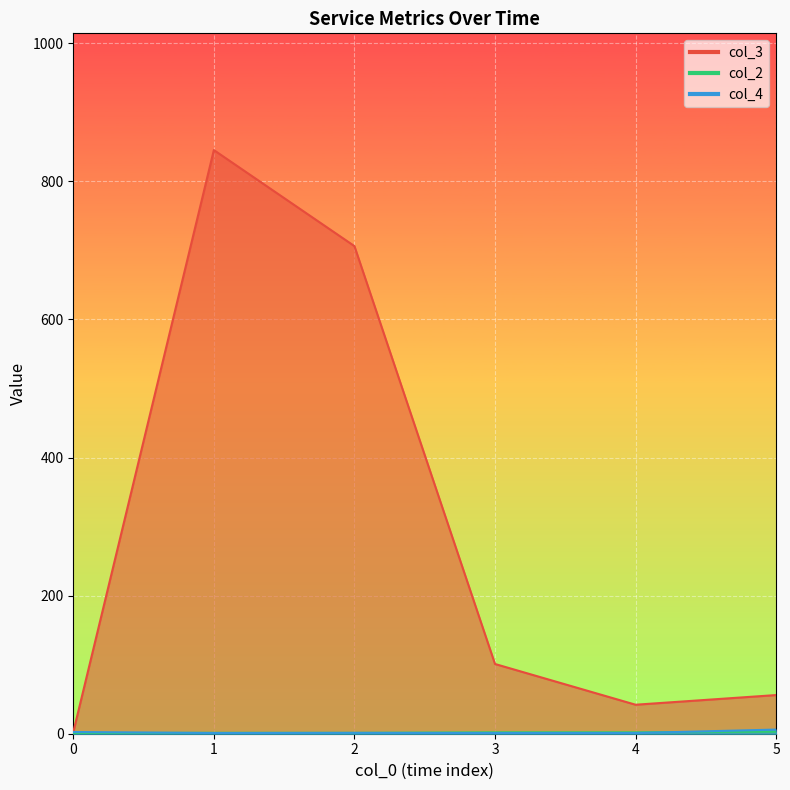

What is the difference between the col_2 values at 0 and 2?

1